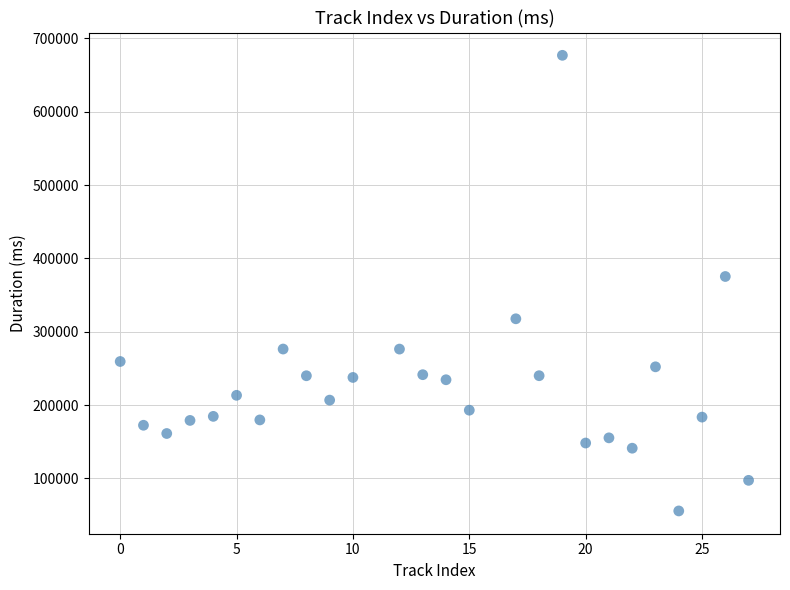

What Y value in the scatter plot is closest to 366293?

375339